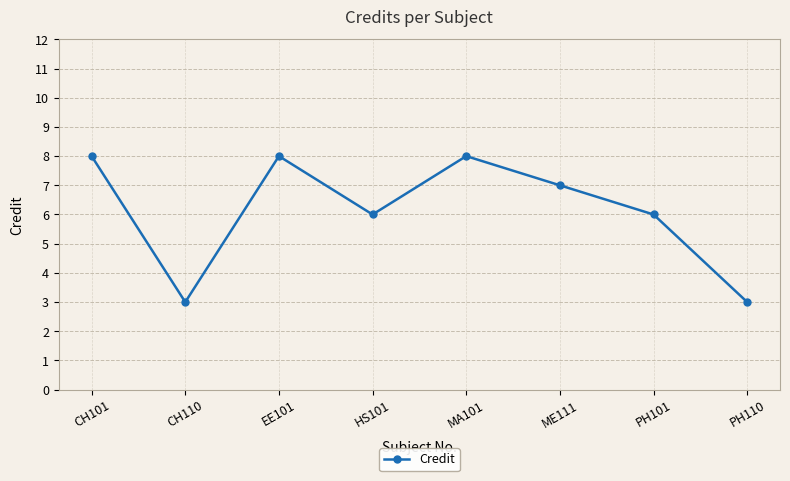

Does the chart have visible grid lines?

Yes